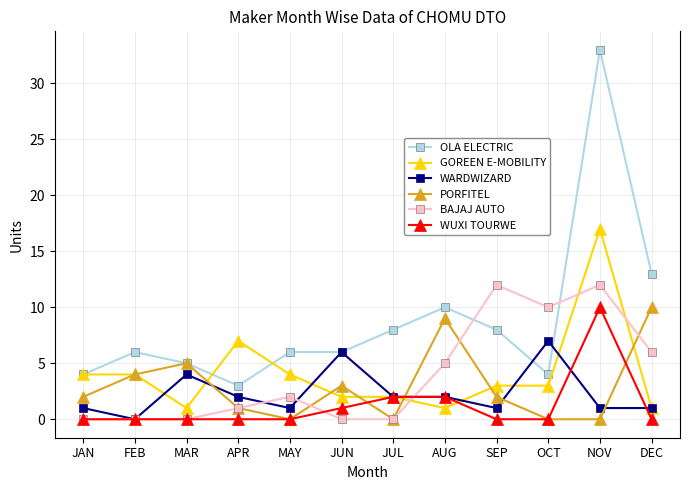

True or false: OLA ELECTRIC has more than 2 points higher than both neighbors.

True